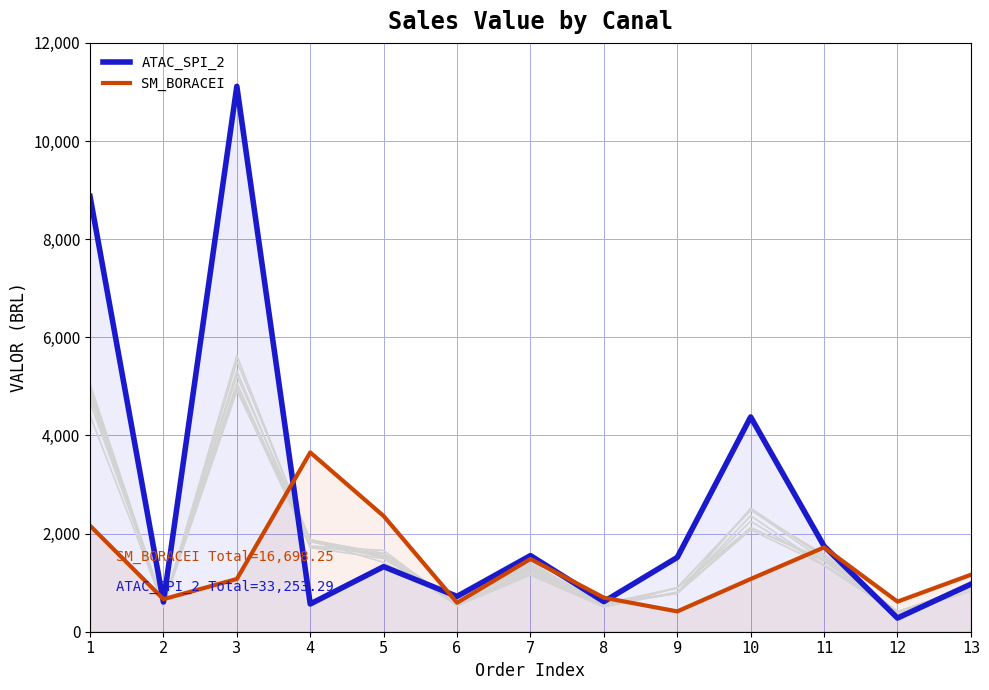

How many data points in SM_BORACEI are above 1074?

8